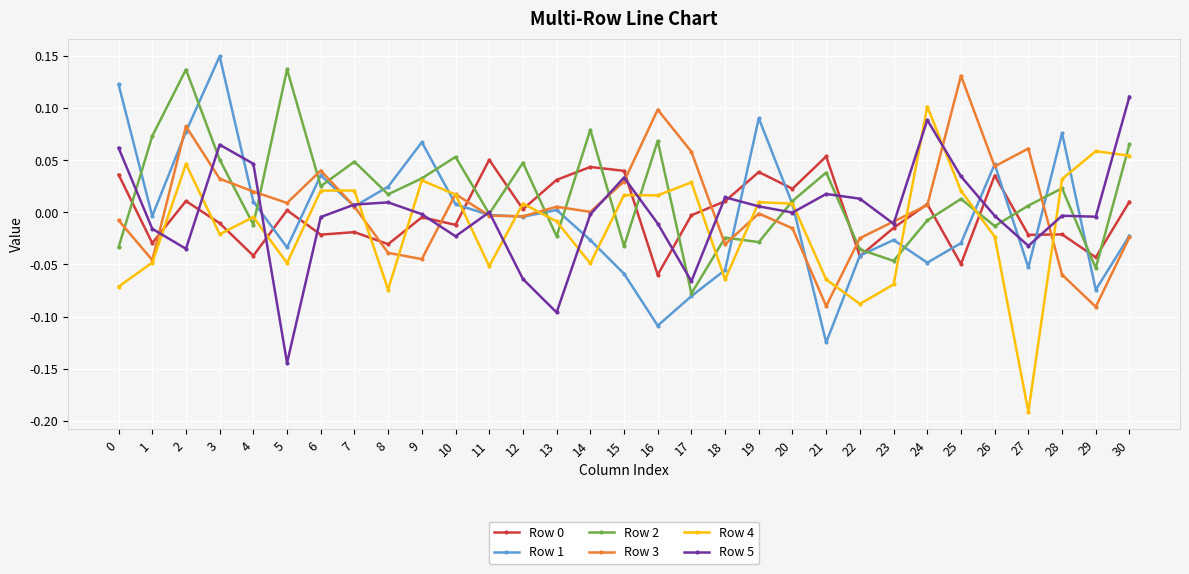

Which series changed the most between 15 and 22?

Row 4